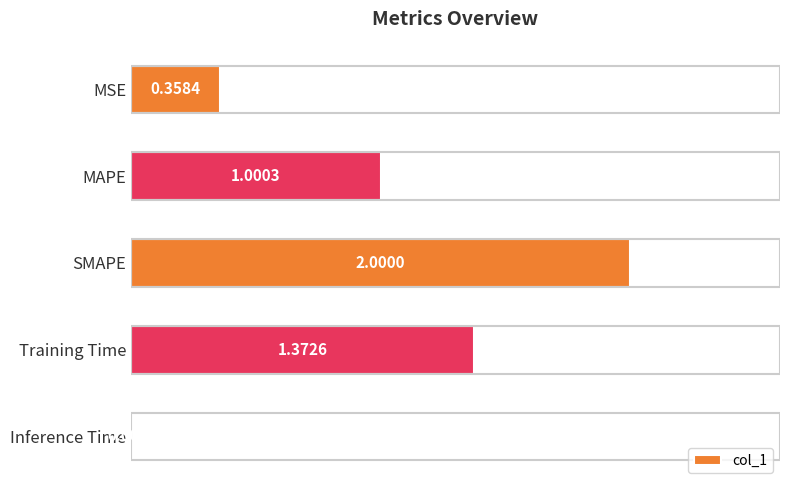

What is the sum of the values at Training Time and MAPE?

2.4